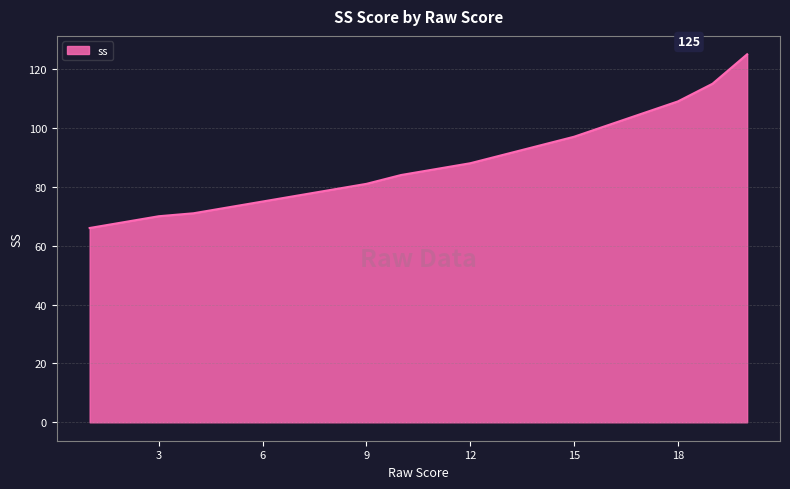

Reading left to right, what are all the values shown in this chart?

66	68	70	71	73	75	77	79	81	84	86	88	91	94	97	101	105	109	115	125